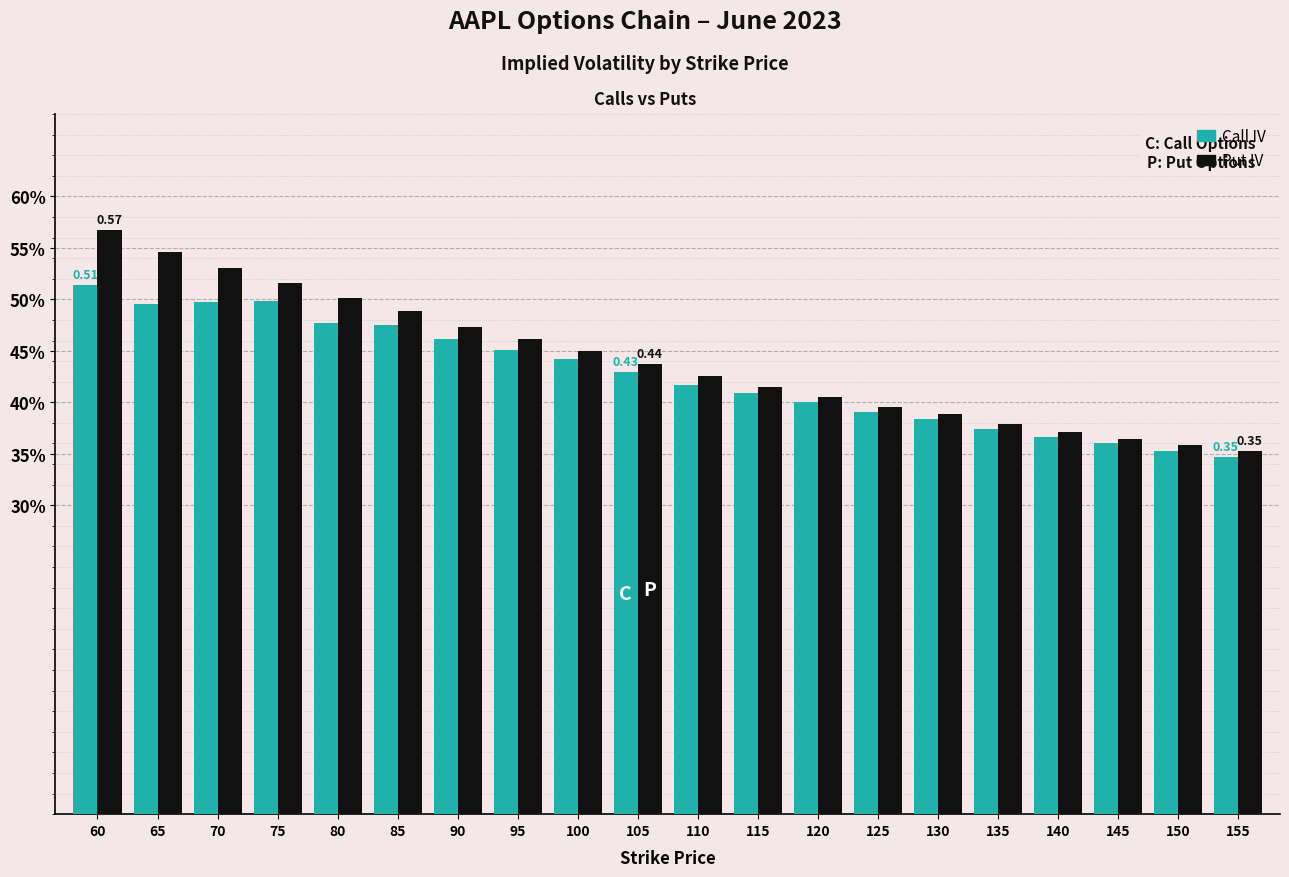

What is the value of the Put IV bar at the 16th from the left?

0.4